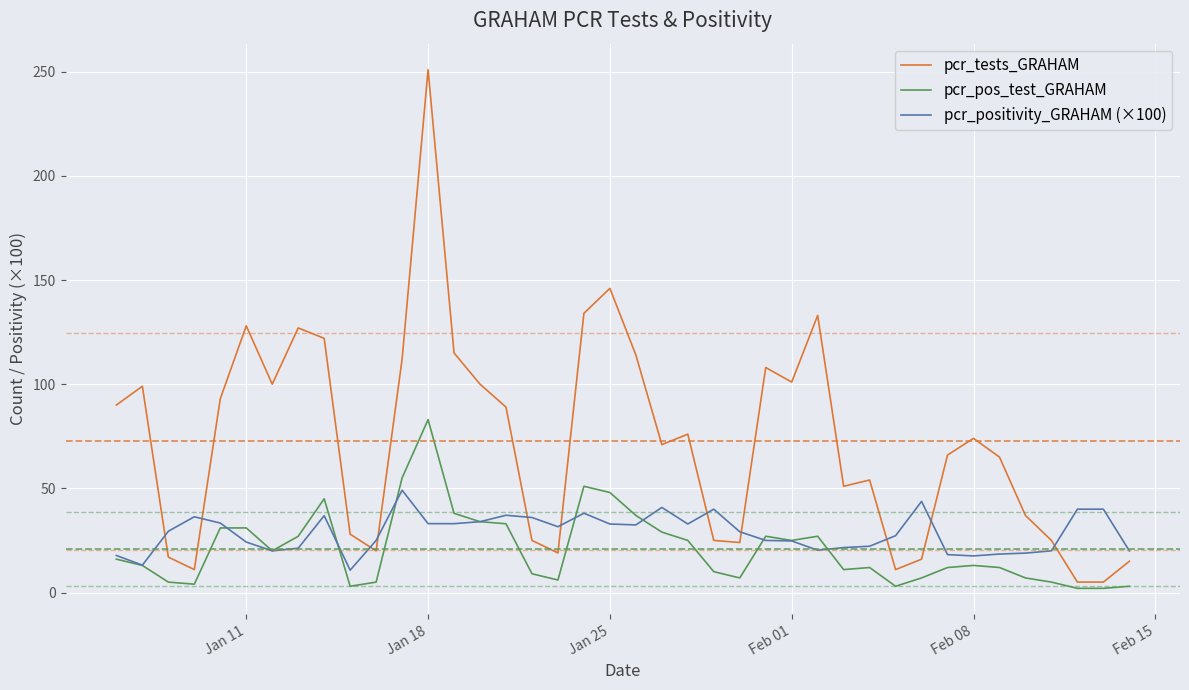

What is the maximum value shown in the chart?

251.0